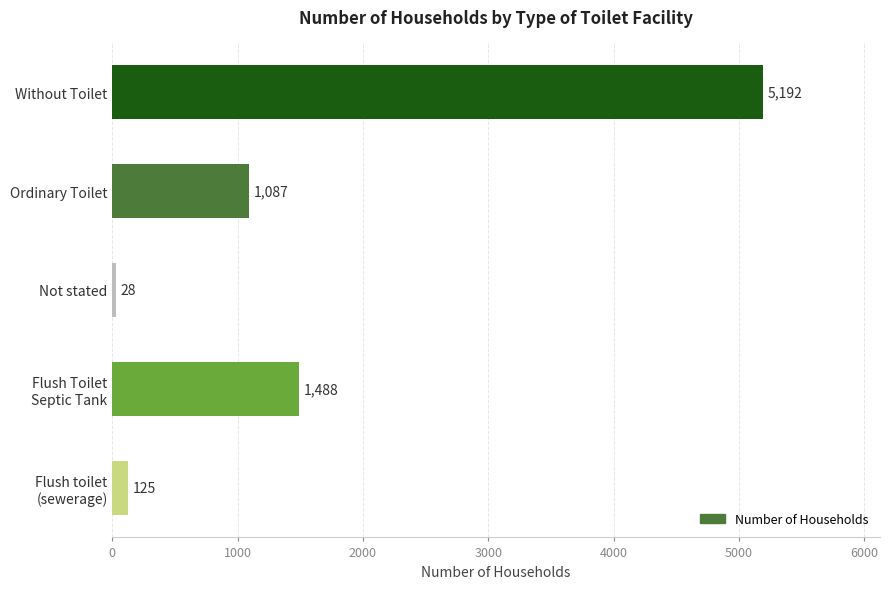

List the labels in order of value, smallest first.

Not stated, Flush toilet
(sewerage), Ordinary Toilet, Flush Toilet
Septic Tank, Without Toilet